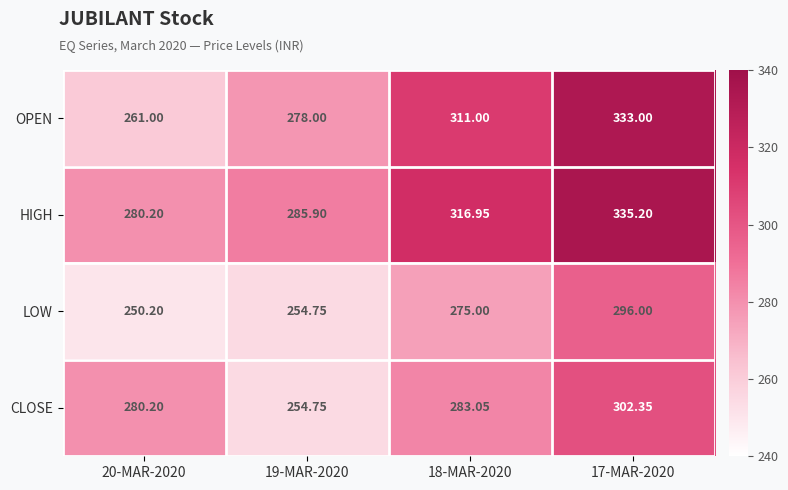

Rank the series by their average value, from highest to lowest.

HIGH, OPEN, CLOSE, LOW